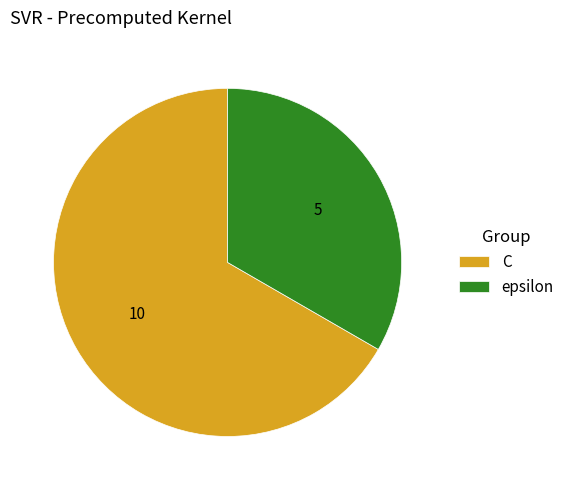

Does C account for over 50% of the chart?

Yes